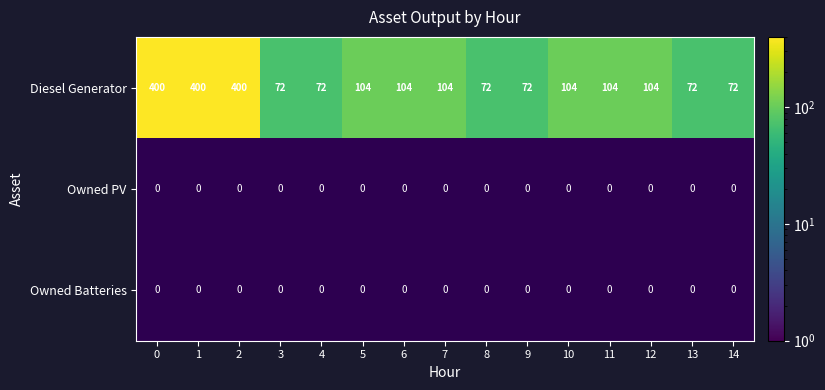

Between 8 and 3, which is larger?

8